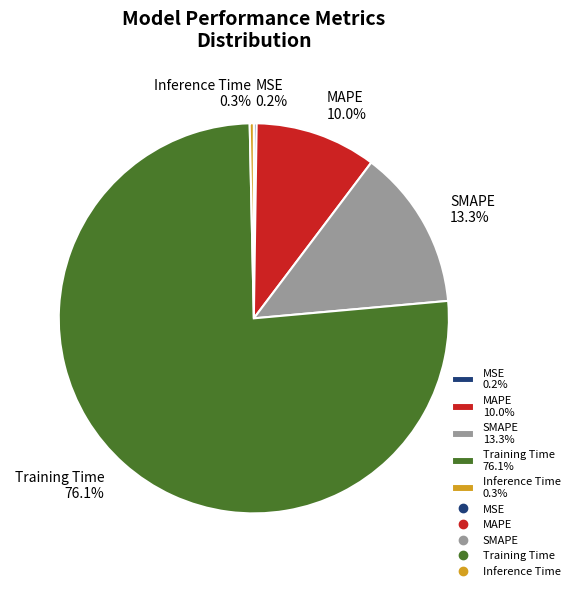

To the nearest percent, what percentage of the pie is SMAPE?

13%